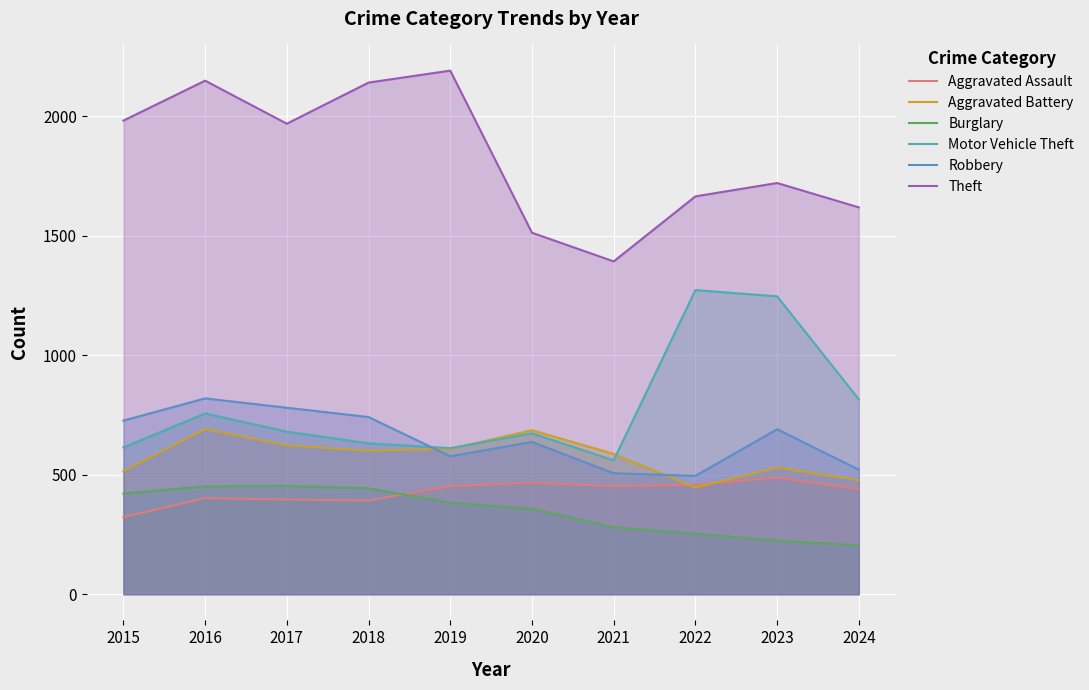

How many values in the Burglary series exceed 383?

4